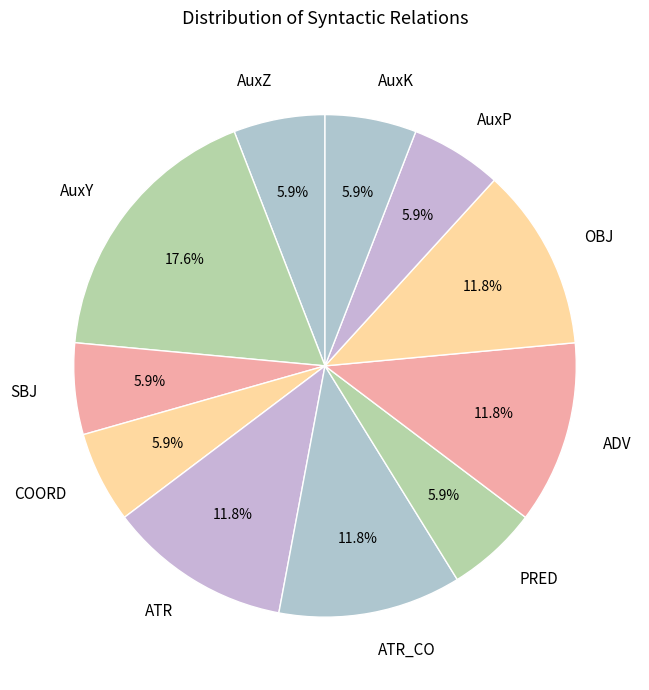

The OBJ slice represents 23% of the pie. True or false?

False